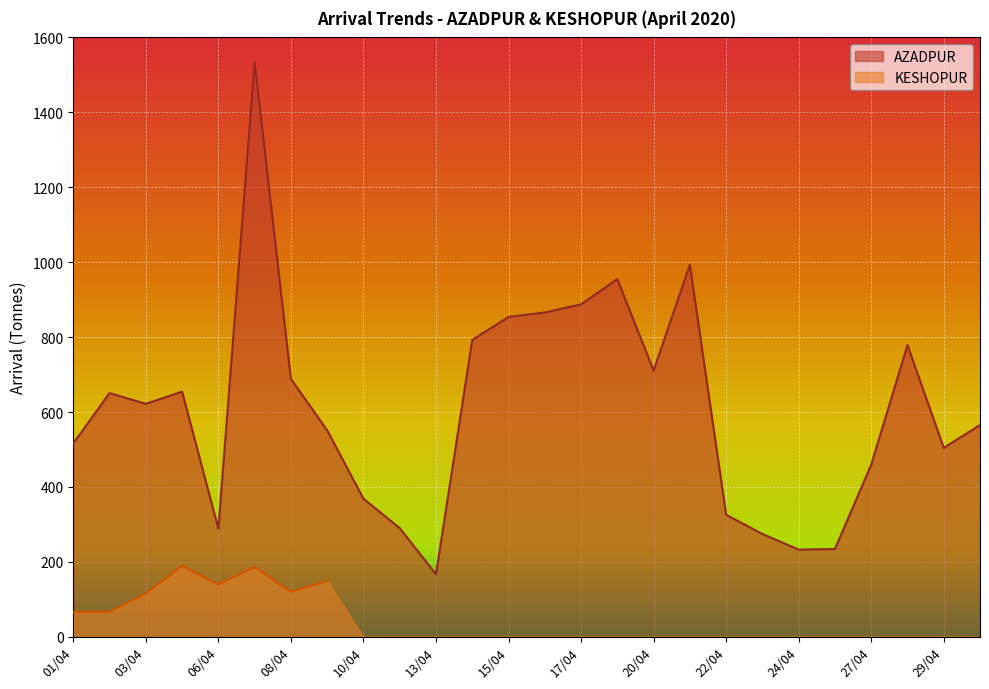

What value does the data have at 30/04?

565.3